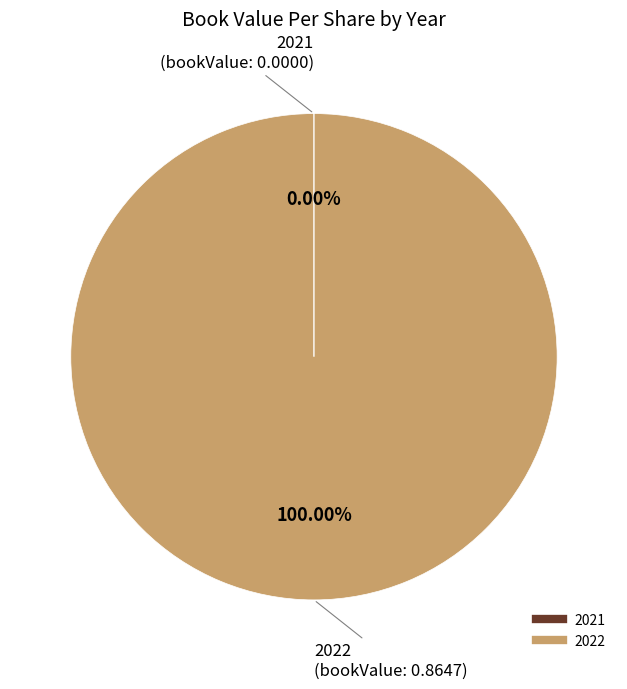

To the nearest percent, what percentage of the pie is 2022?

100%